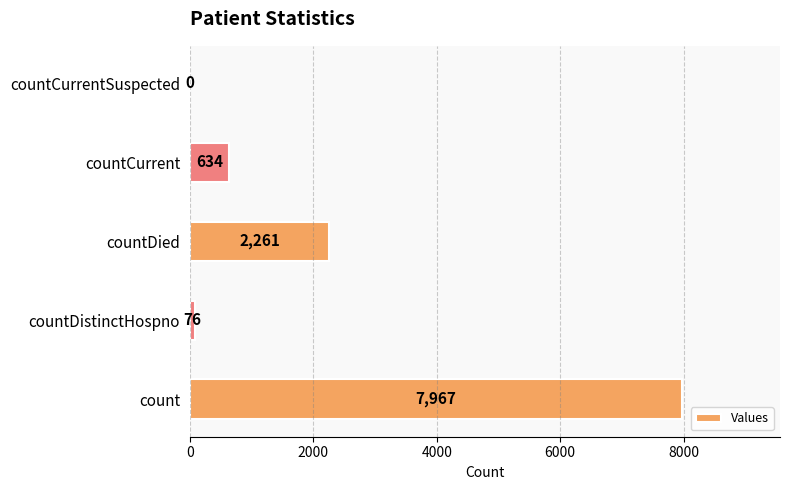

Between countDistinctHospno and countCurrentSuspected, which is larger?

countDistinctHospno